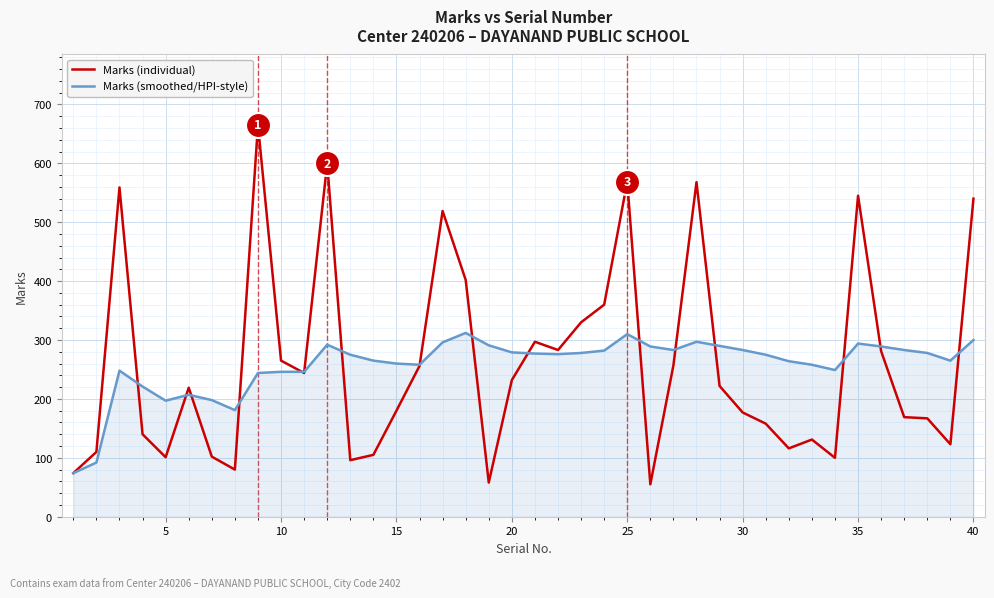

Which series has the widest spread of values?

Marks (individual)